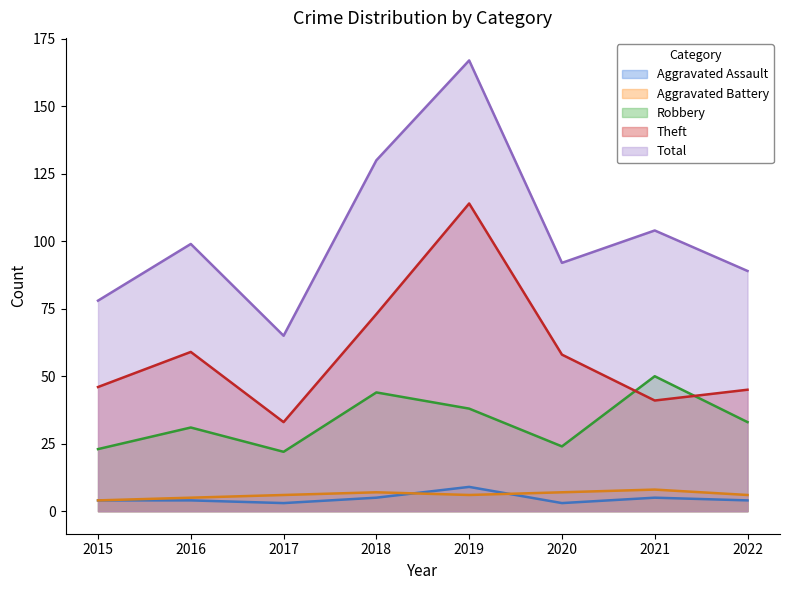

The value of Aggravated Assault at 2020 is 1. True or false?

False